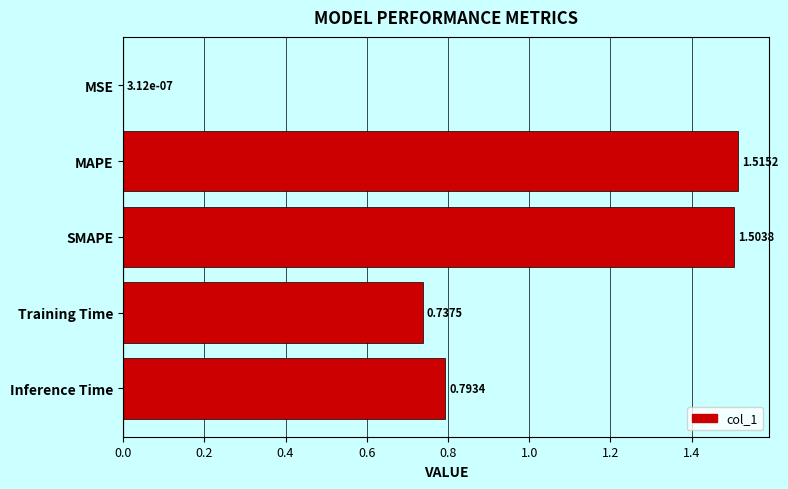

At which label is the value closest to 0?

MSE